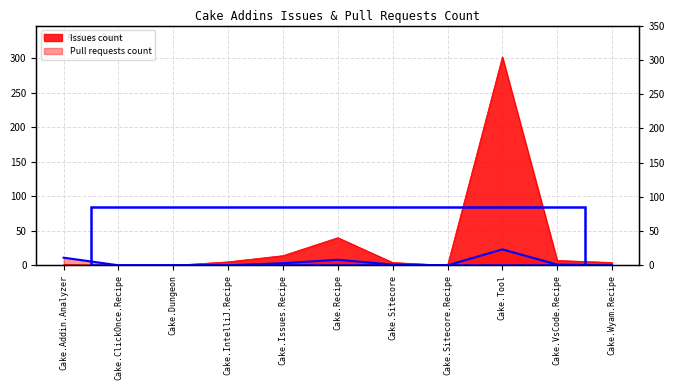

The Issues count series shows 5 at Cake.IntelliJ.Recipe. True or false?

True